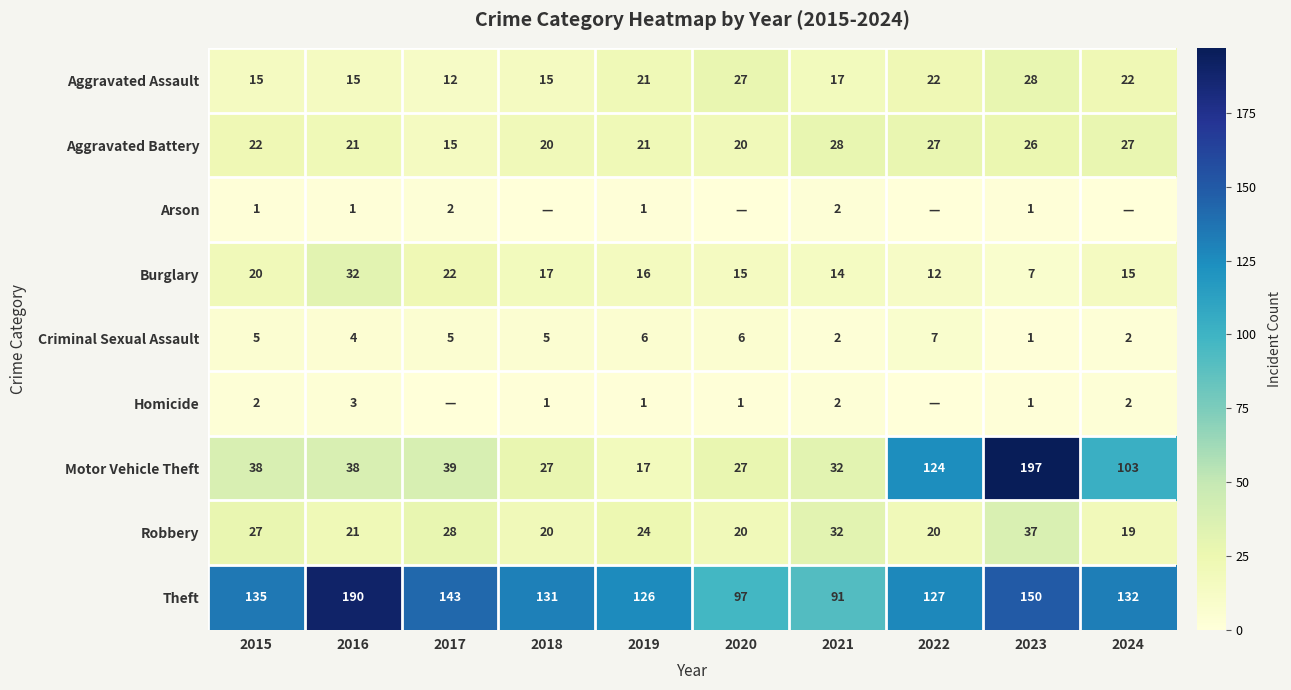

At which category is the sum across all series the highest?

2023